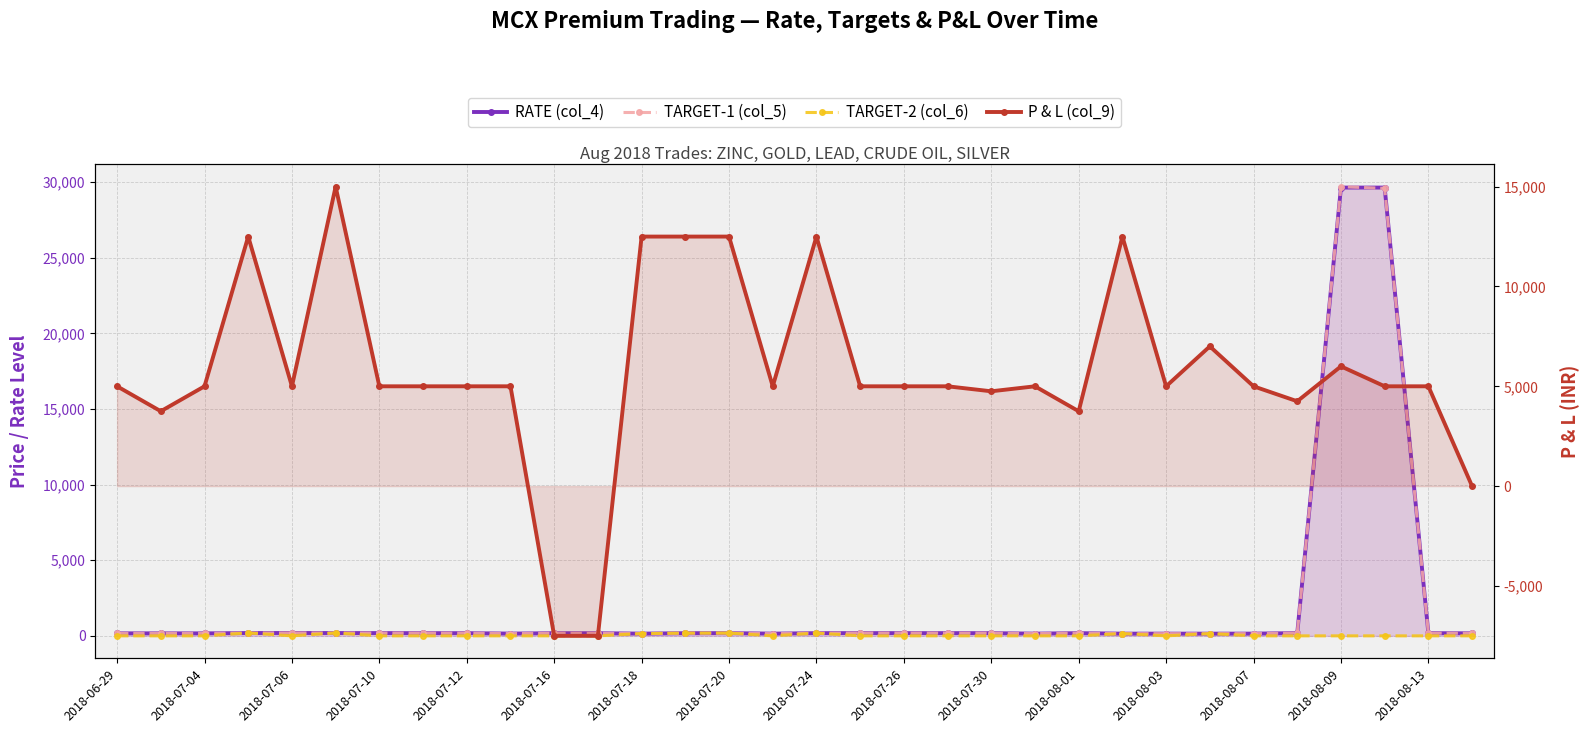

Does the chart display data point markers on the line(s)?

Yes